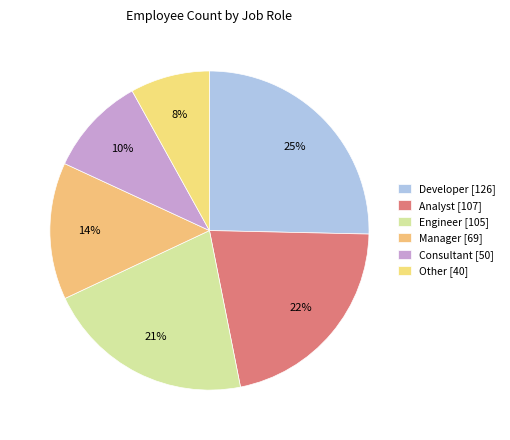

To the nearest percent, what is the average slice percentage?

17%